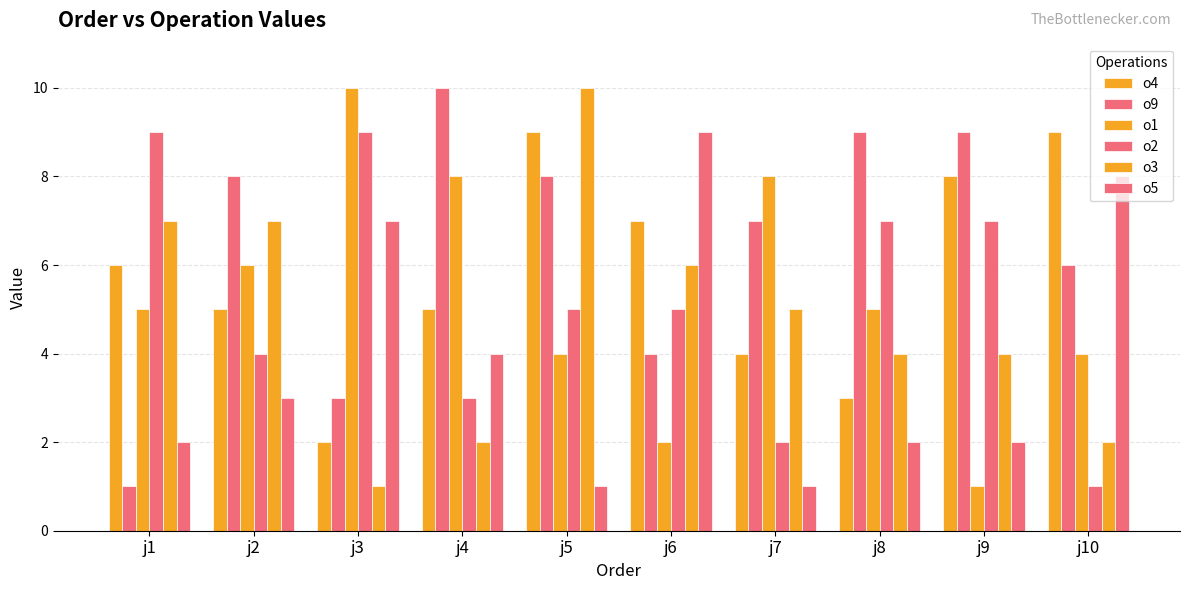

How many distinct data groups are displayed?

6